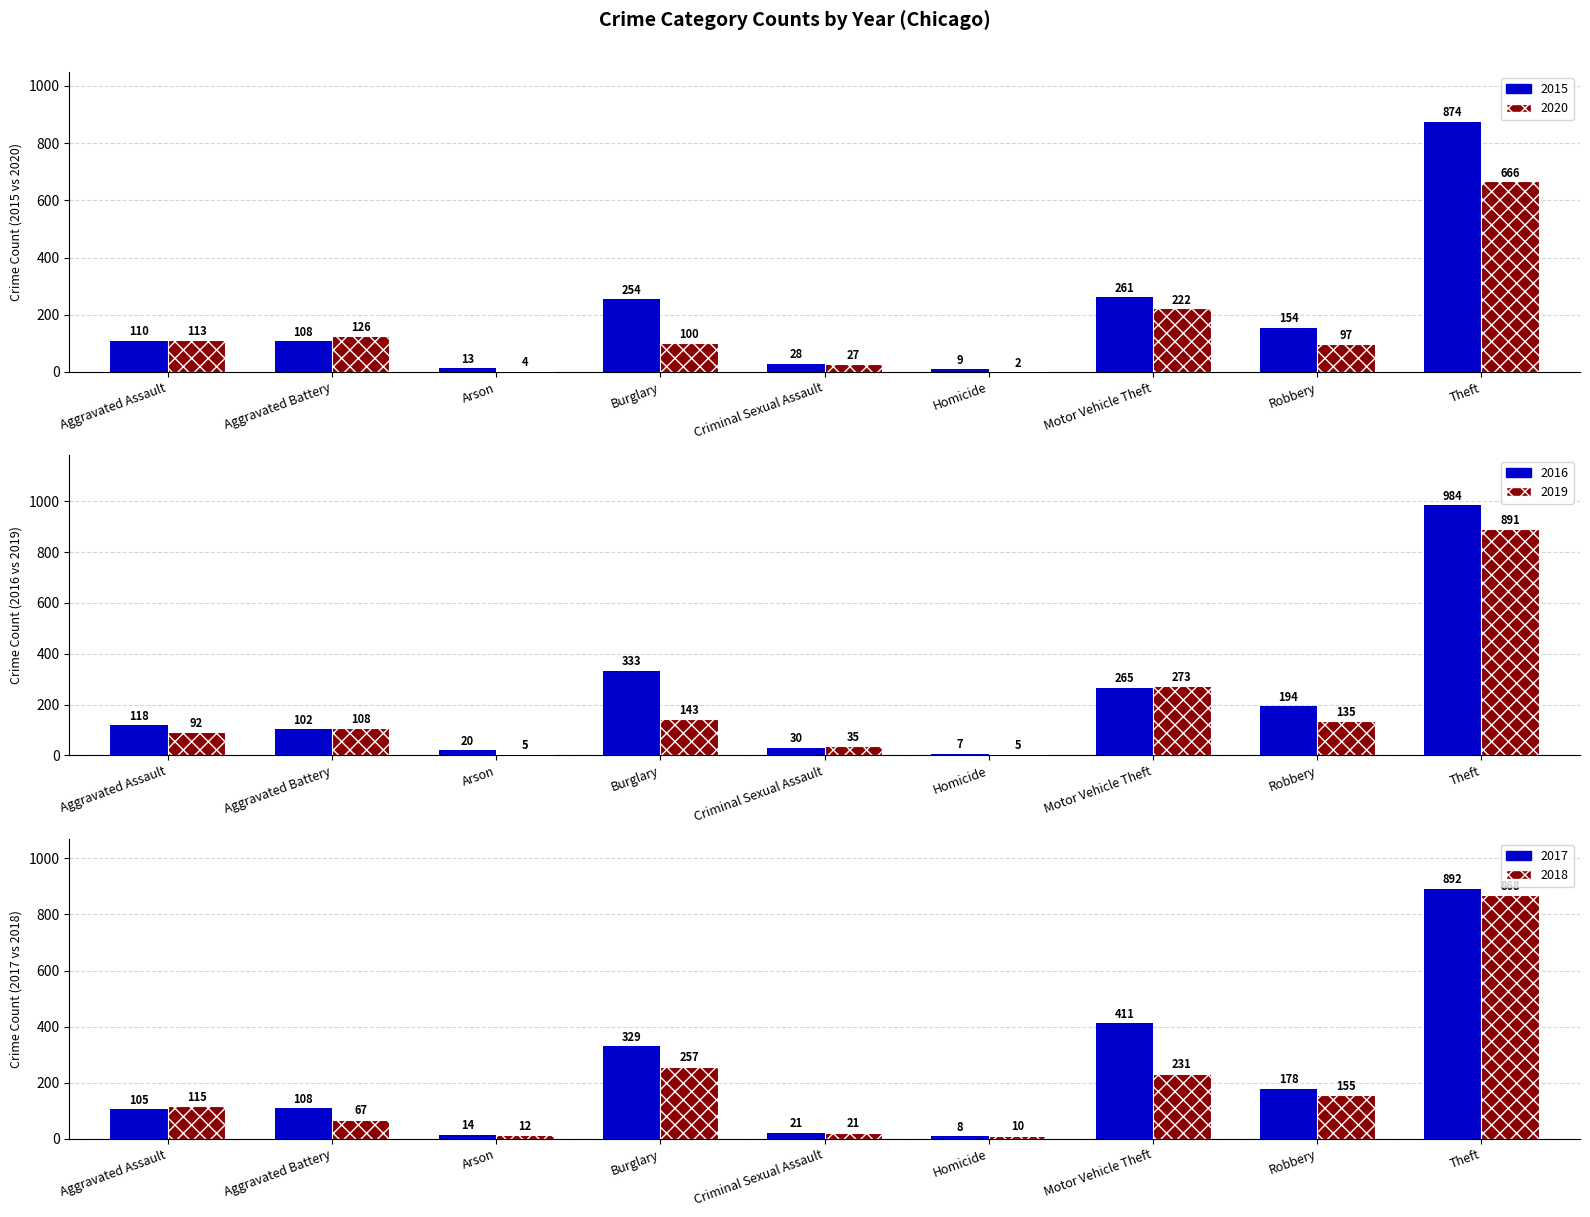

Reading left to right, what are all the values shown in this chart?

2015: Aggravated Assault=110	Aggravated Battery=108	Arson=13	Burglary=254	Criminal Sexual Assault=28	Homicide=9	Motor Vehicle Theft=261	Robbery=154	Theft=874
2016: Aggravated Assault=118	Aggravated Battery=102	Arson=20	Burglary=333	Criminal Sexual Assault=30	Homicide=7	Motor Vehicle Theft=265	Robbery=194	Theft=984
2017: Aggravated Assault=105	Aggravated Battery=108	Arson=14	Burglary=329	Criminal Sexual Assault=21	Homicide=8	Motor Vehicle Theft=411	Robbery=178	Theft=892
2018: Aggravated Assault=115	Aggravated Battery=67	Arson=12	Burglary=257	Criminal Sexual Assault=21	Homicide=10	Motor Vehicle Theft=231	Robbery=155	Theft=868
2019: Aggravated Assault=92	Aggravated Battery=108	Arson=5	Burglary=143	Criminal Sexual Assault=35	Homicide=5	Motor Vehicle Theft=273	Robbery=135	Theft=891
2020: Aggravated Assault=113	Aggravated Battery=126	Arson=4	Burglary=100	Criminal Sexual Assault=27	Homicide=2	Motor Vehicle Theft=222	Robbery=97	Theft=666